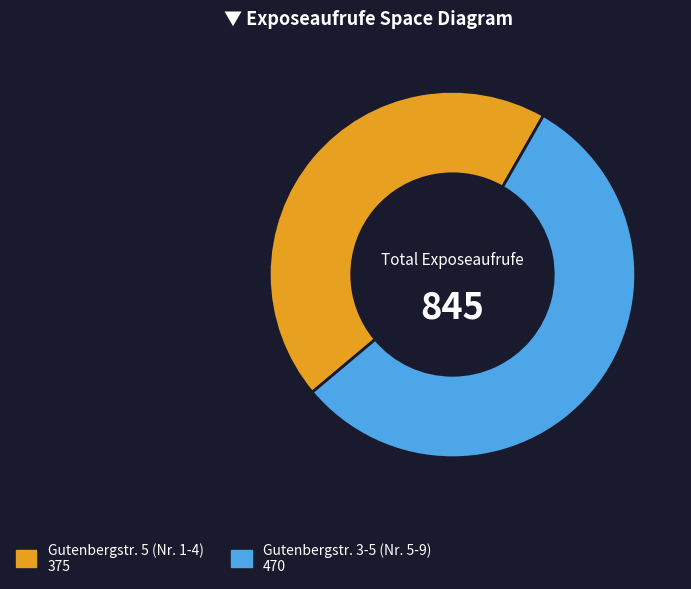

Is there any slice that represents more than half of the pie?

Yes